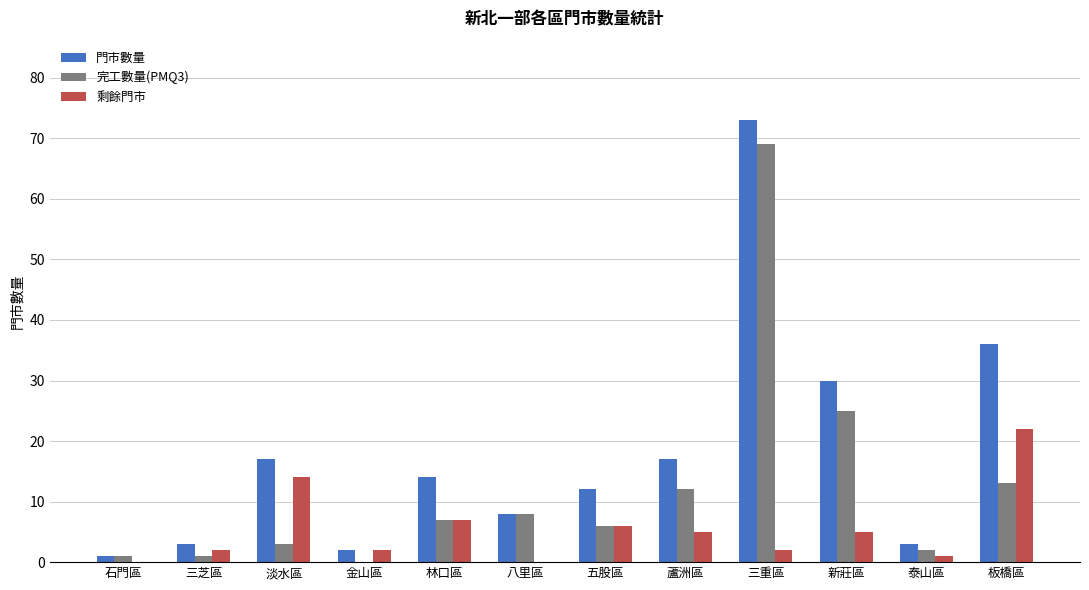

Which series changed the most between 林口區 and 板橋區?

門市數量